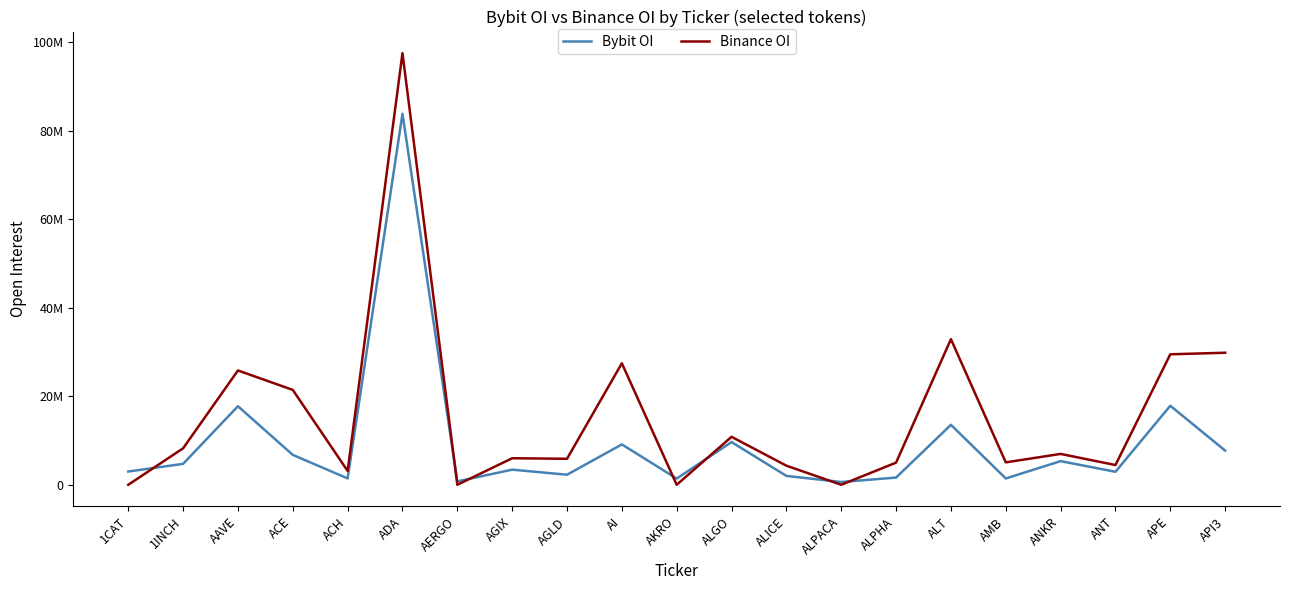

Reading left to right, transcribe all the data shown in this chart.

Bybit OI: 1CAT=2996110	1INCH=4725926	AAVE=17752013	ACE=6754680	ACH=1438478	ADA=83856037	AERGO=758439	AGIX=3417442	AGLD=2272803	AI=9124152	AKRO=1405310	ALGO=9653626	ALICE=2002205	ALPACA=623514	ALPHA=1630241	ALT=13552822	AMB=1427335	ANKR=5341370	ANT=2938546	APE=17859700	API3=7723787
Binance OI: 1CAT=0	1INCH=8238663	AAVE=25835602	ACE=21442085	ACH=3129600	ADA=97554020	AERGO=0	AGIX=5994599	AGLD=5875476	AI=27458723	AKRO=0	ALGO=10840000	ALICE=4316106	ALPACA=0	ALPHA=5007151	ALT=32912321	AMB=5065743	ANKR=6973174	ANT=4461119	APE=29488335	API3=29841844